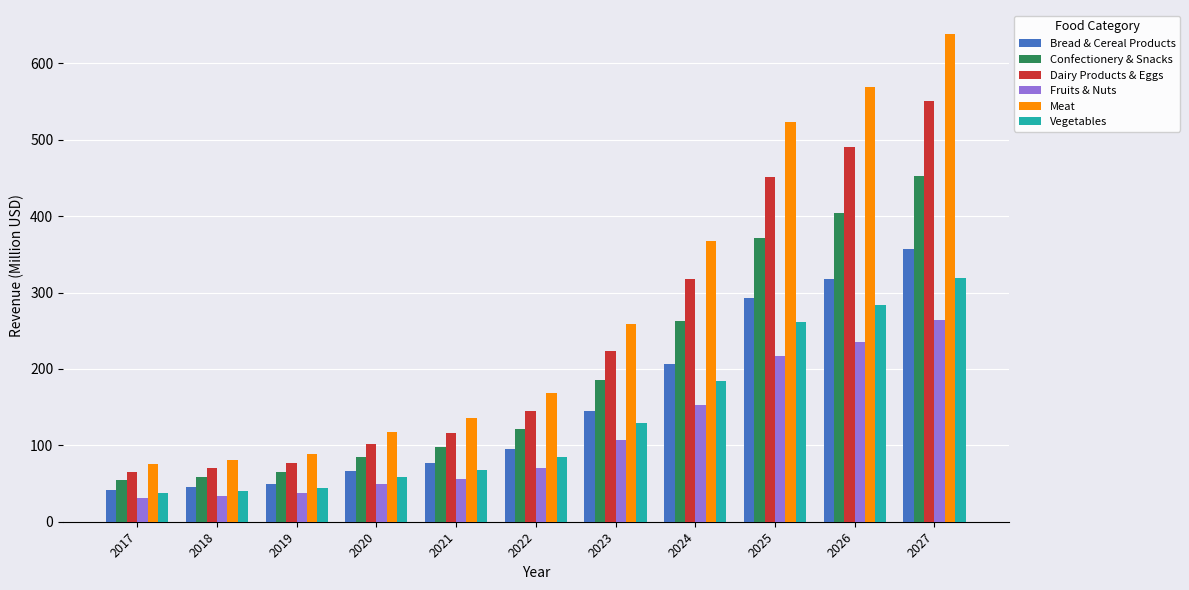

What is the minimum value shown in the chart?

31.3